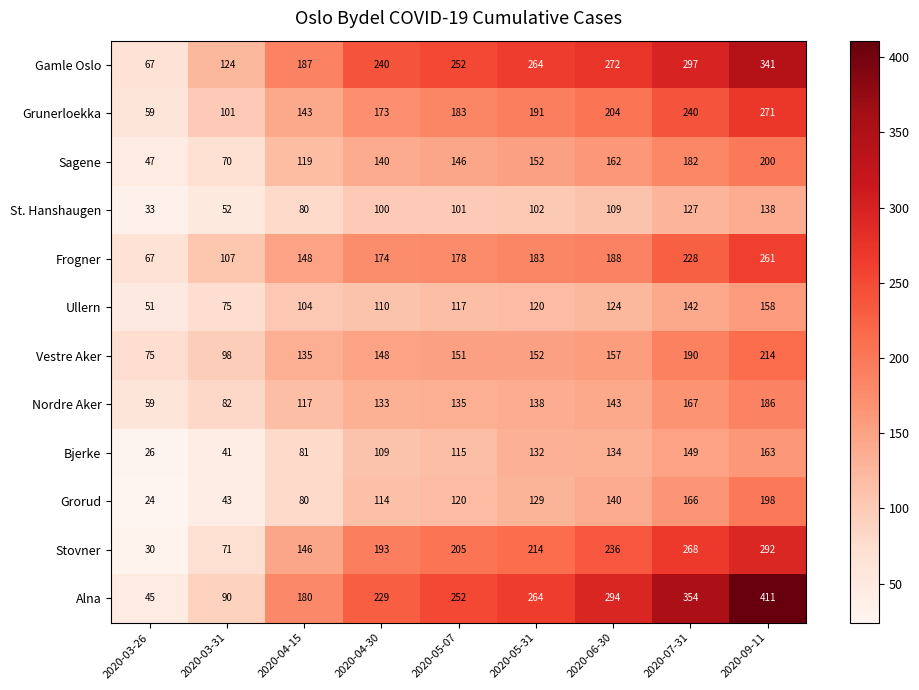

What is the greatest value displayed?

411